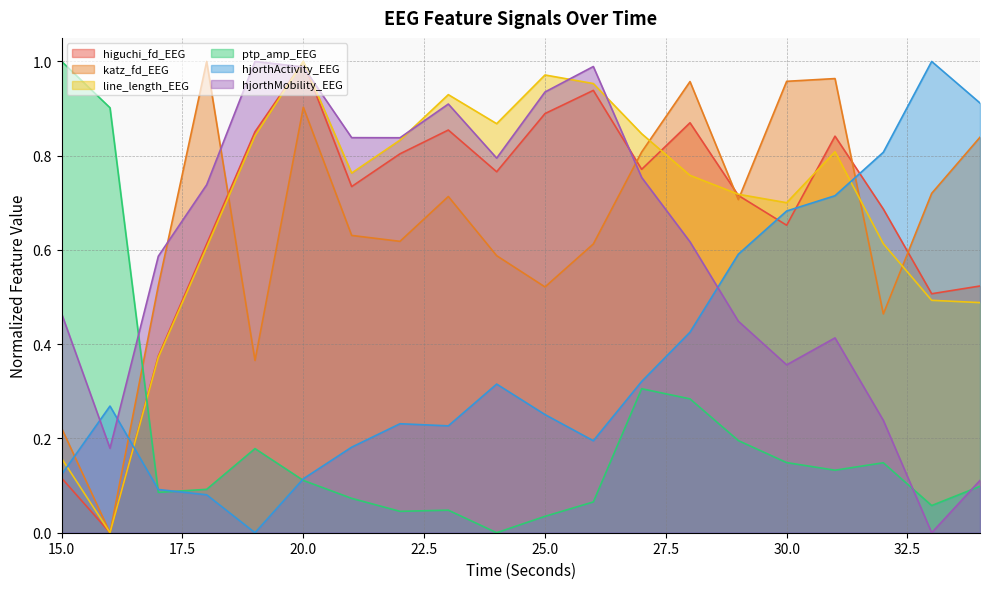

At which category is the sum across all series the highest?

20.0